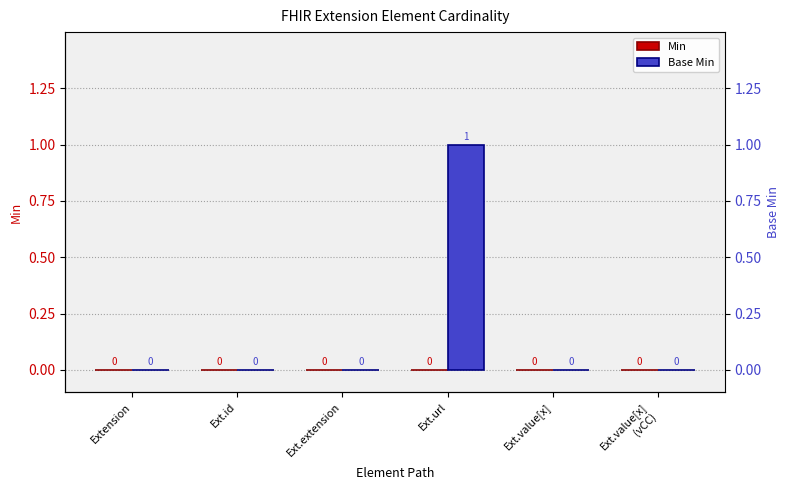

Reading left to right, list all the values displayed in this chart.

Min: 0	0	0	0	0	0
Base Min: 0	0	0	1	0	0